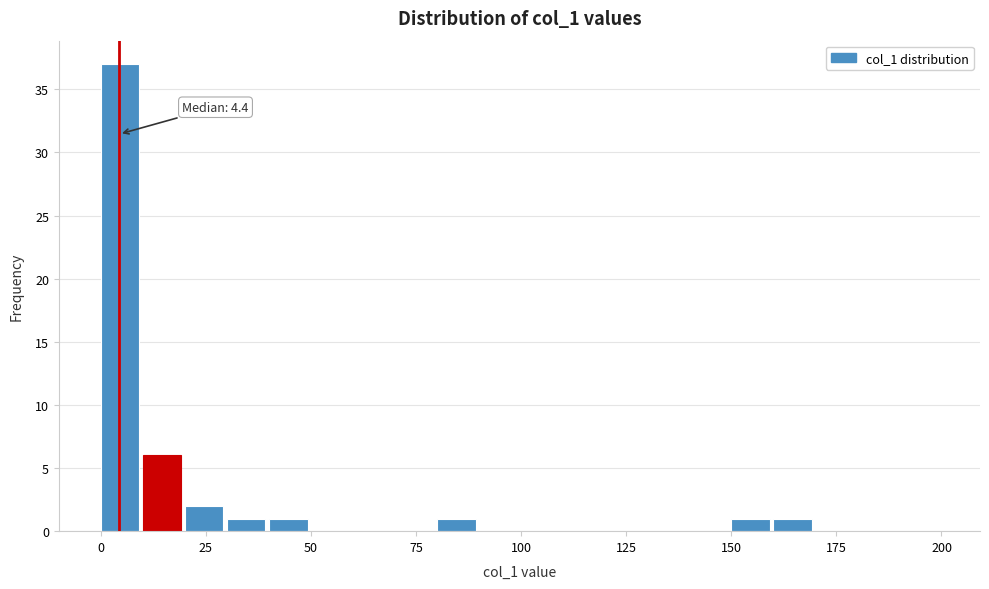

Around what value on the x-axis is the tallest bar? Give the approximate position of its centre, as read against the axis.

5